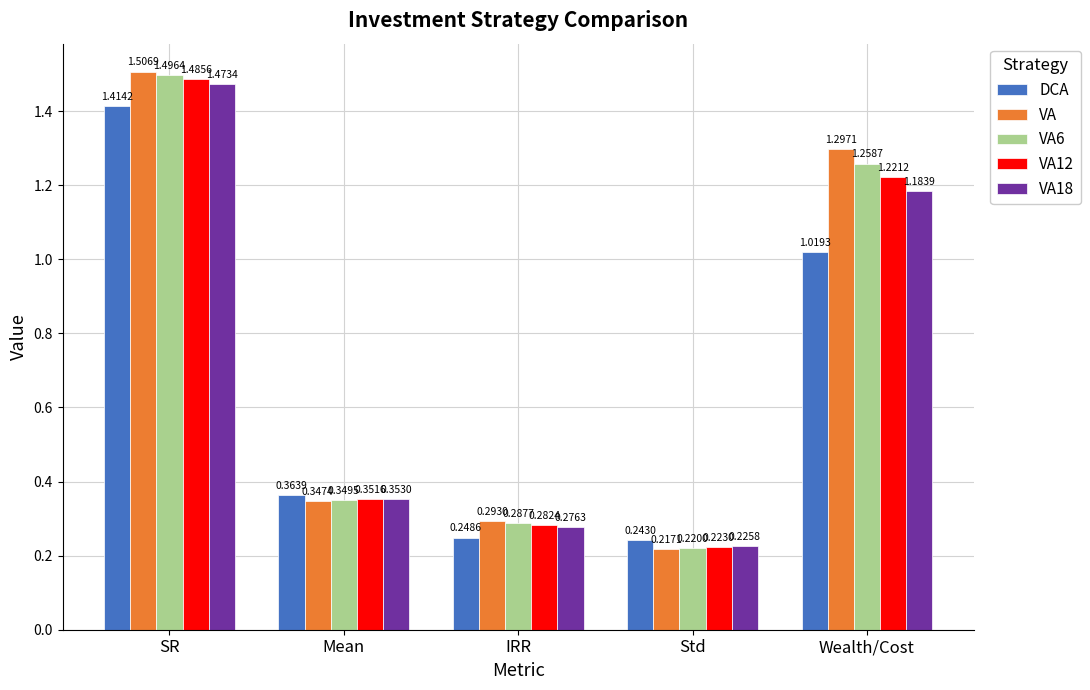

At which label does VA18 reach its peak?

SR